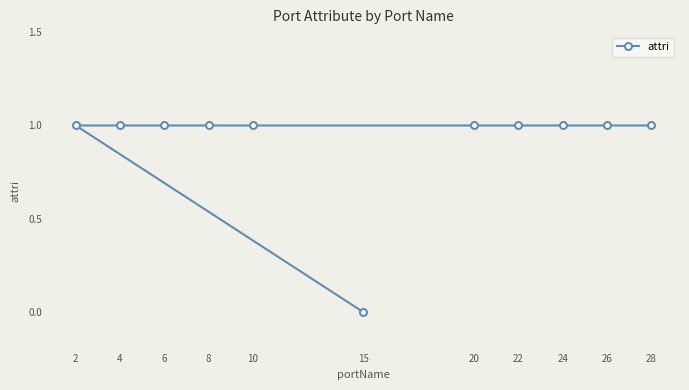

Does the chart have visible grid lines?

No